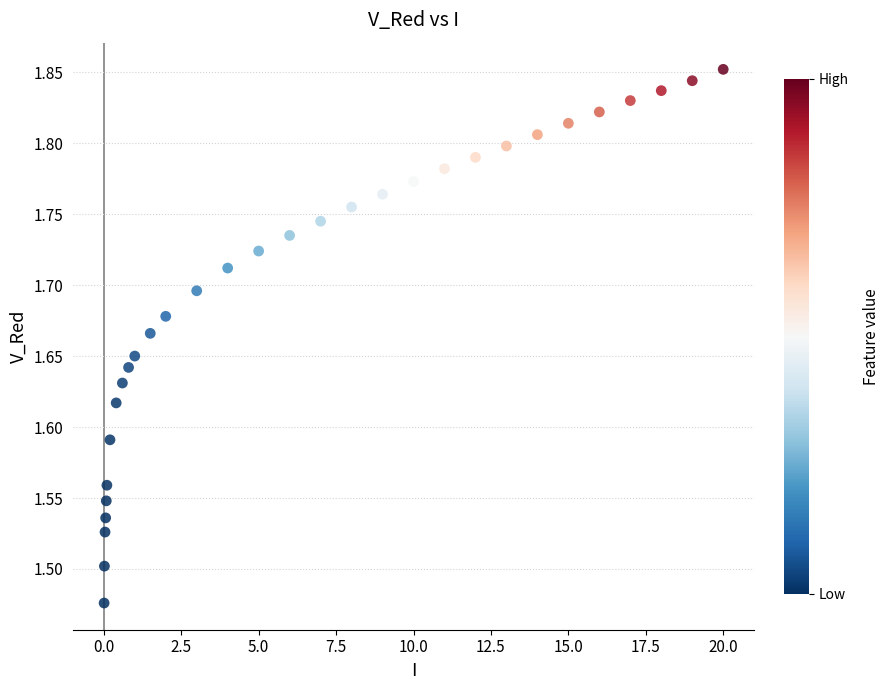

What is the range of X values (max minus min)?

20.0